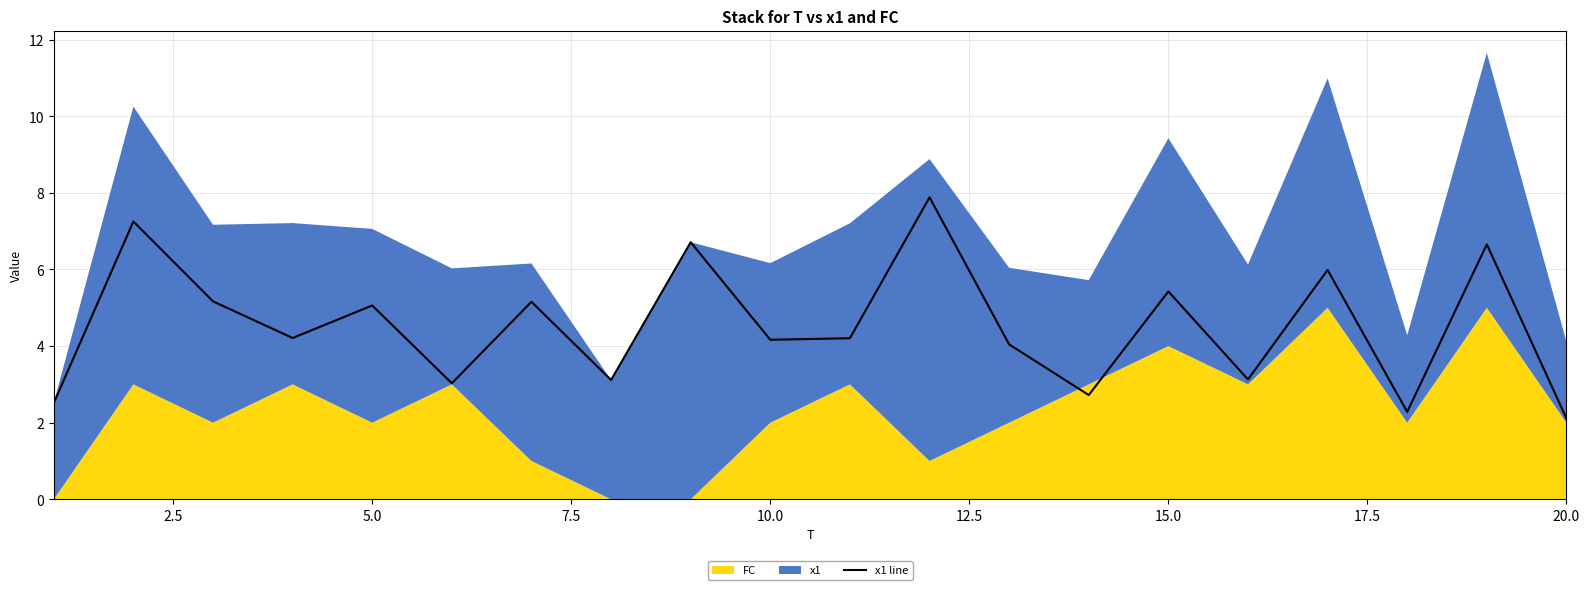

The x1 line series shows 4.2 at 10.0. True or false?

True